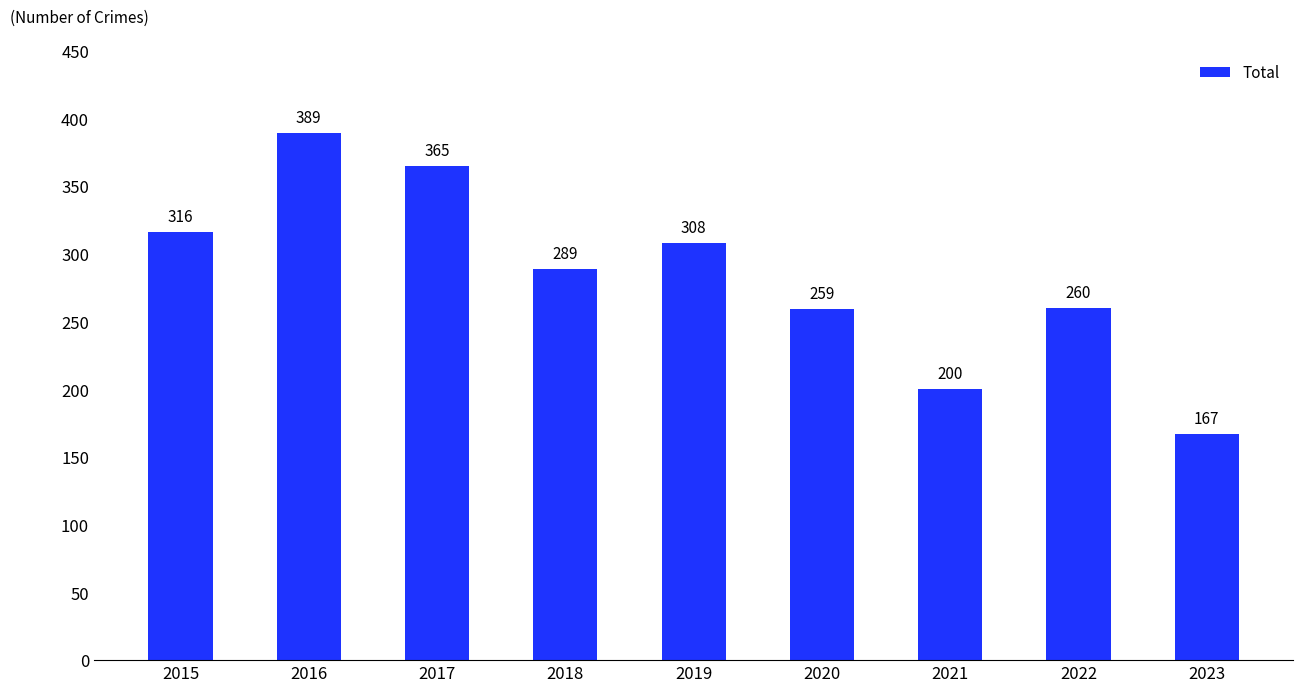

What is the change in value from 2015 to 2016?

+73